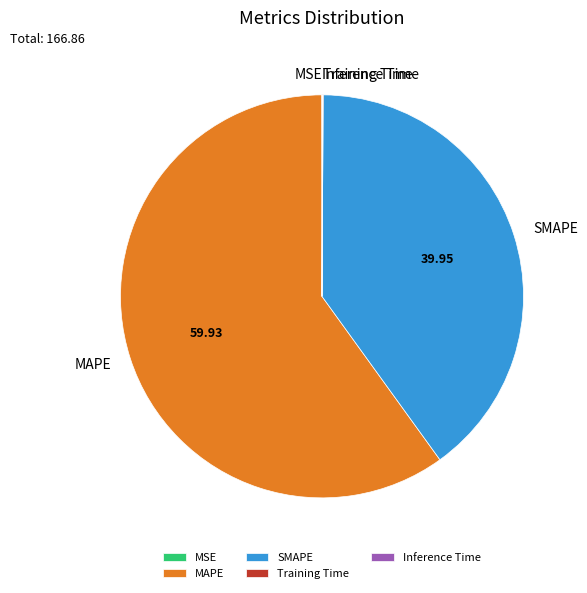

Which slice is the largest?

MAPE